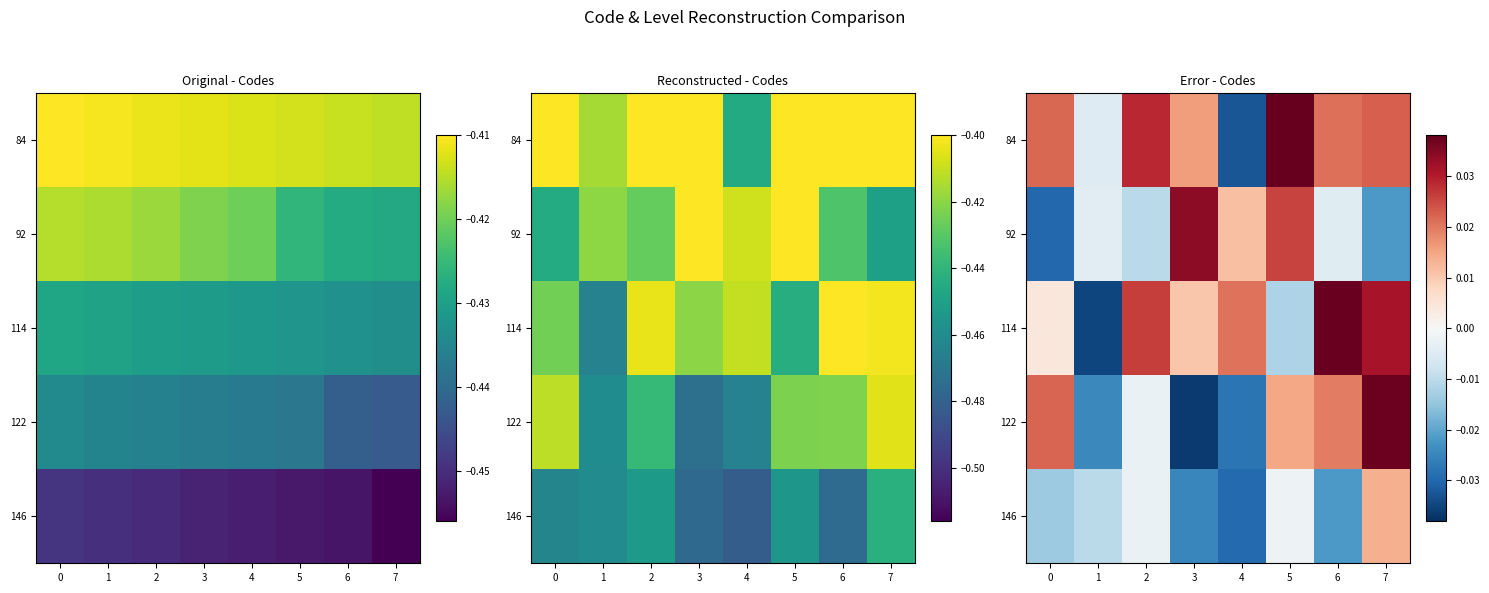

Where does the 92 series first go above 0?

3